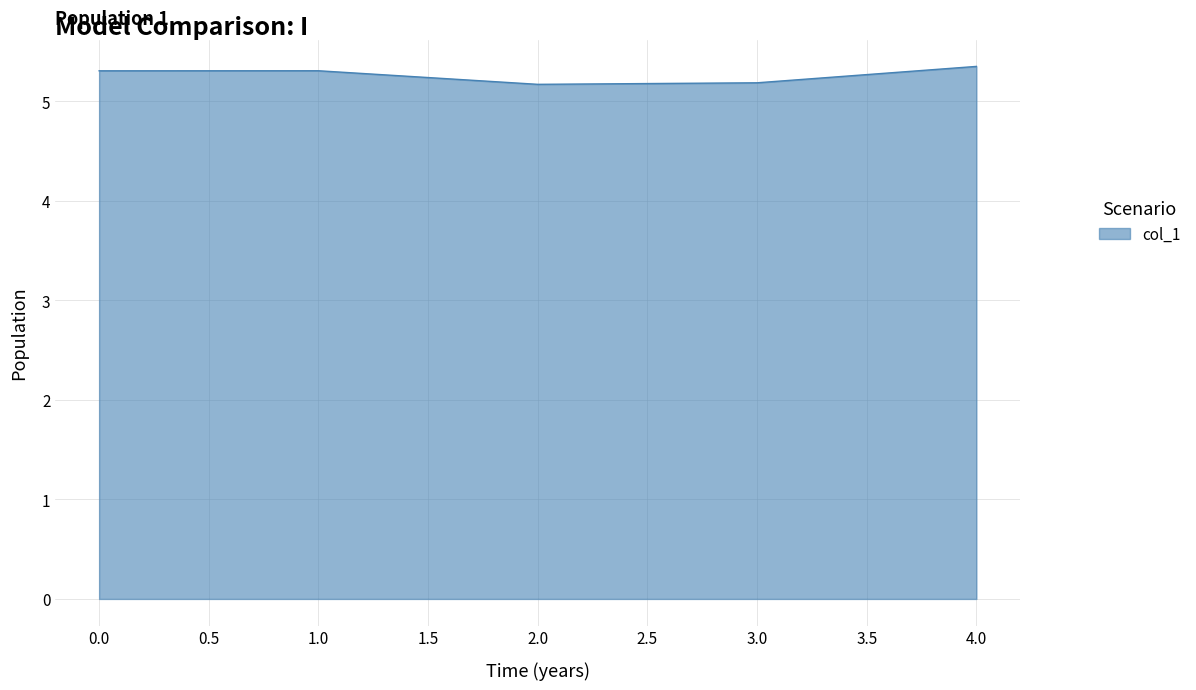

The value at 3.0 is 8.4. True or false?

False